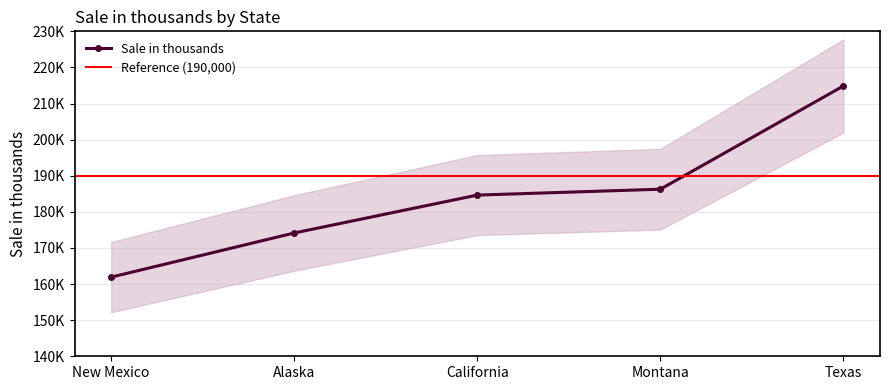

The value at New Mexico is 161917. True or false?

True